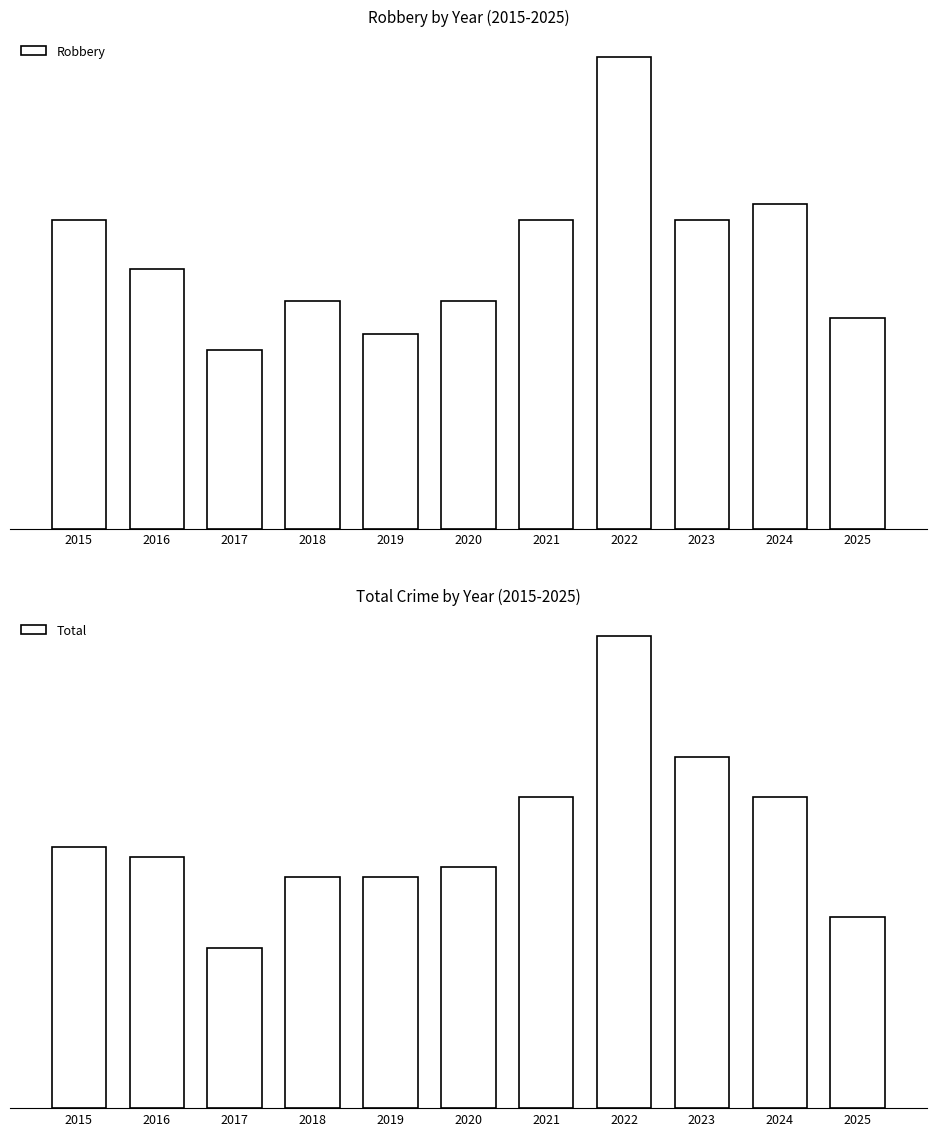

What is the sum of the Total values at 2024 and 2020?

55